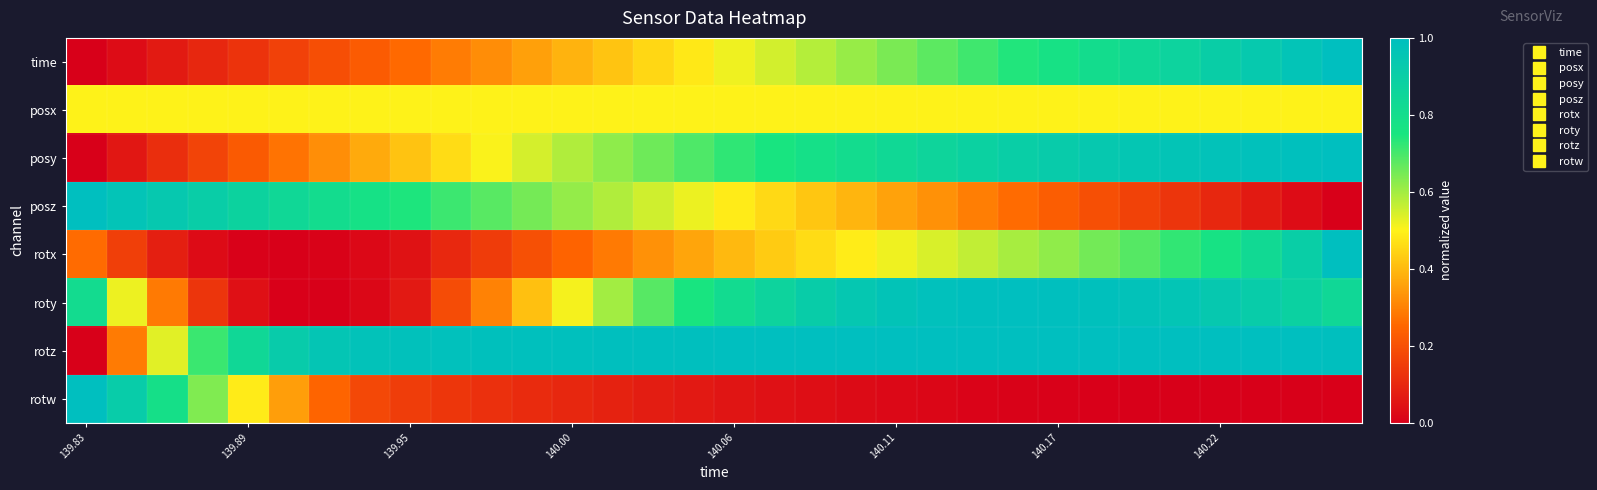

Which series has the largest range (max minus min)?

time